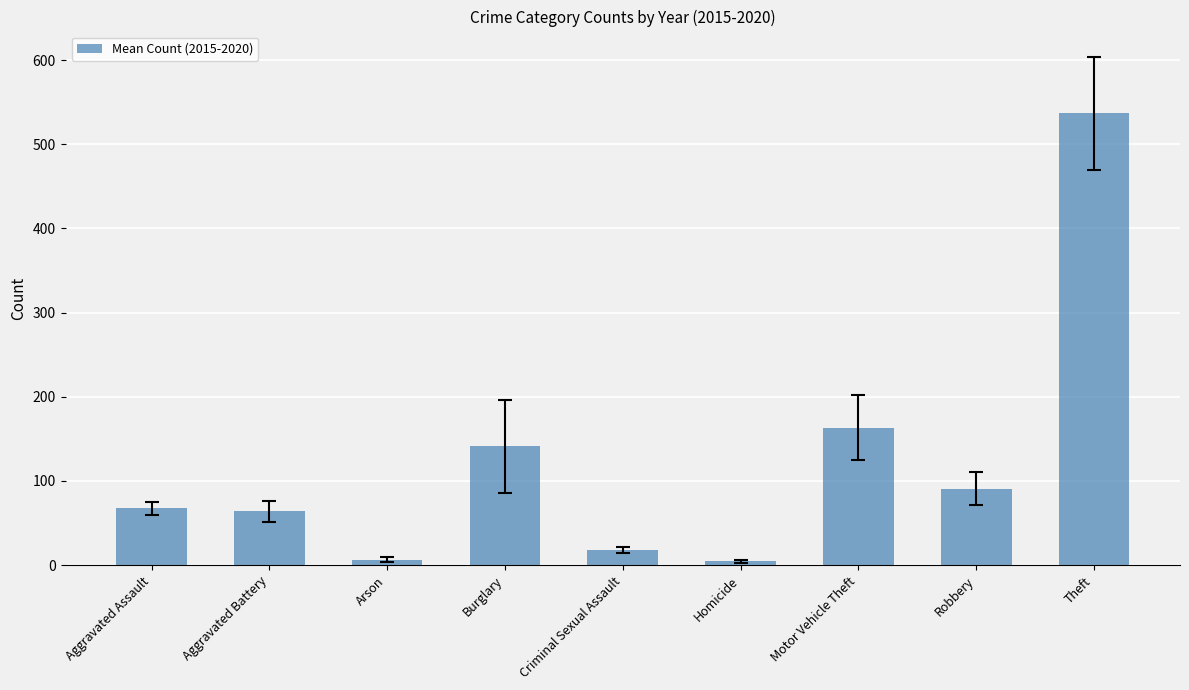

The chart shows a value of 90.8 at Robbery. True or false?

True